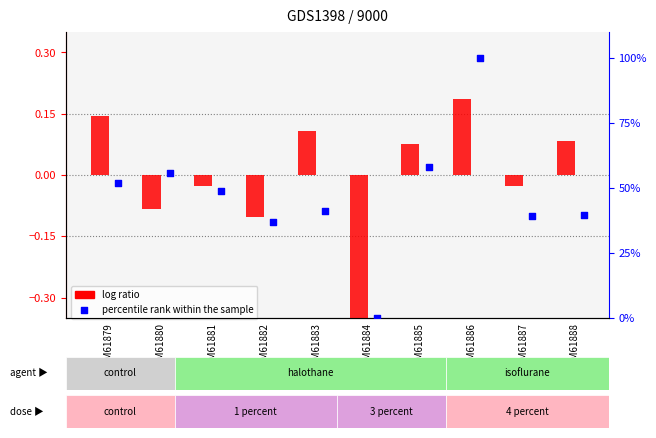

Which series reaches the maximum Y coordinate?

percentile rank within the sample